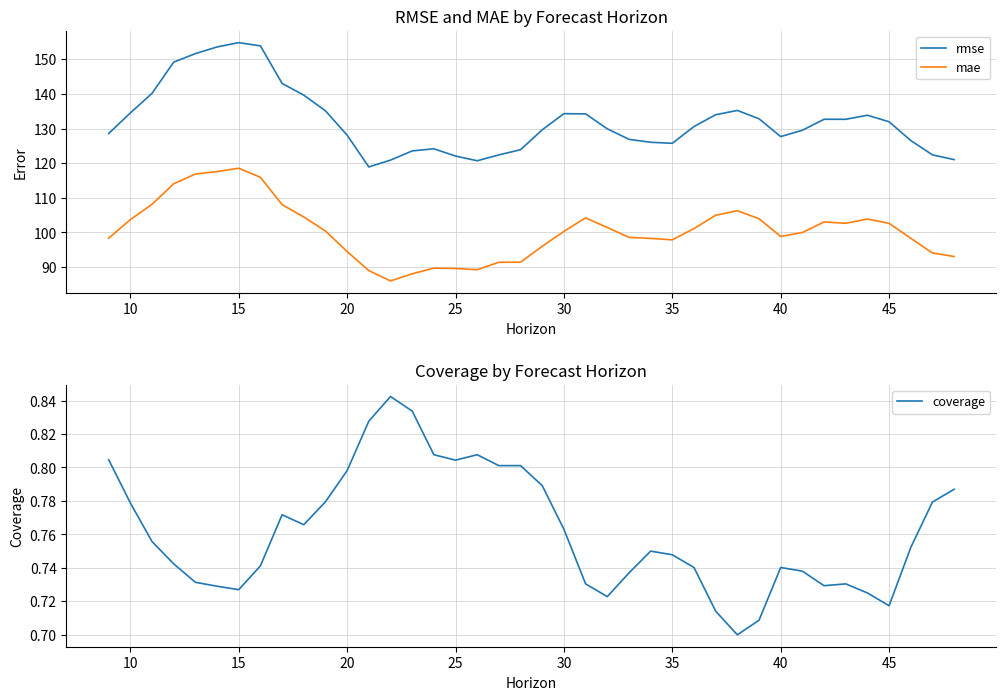

True or false: rmse and mae intersect in this chart.

False